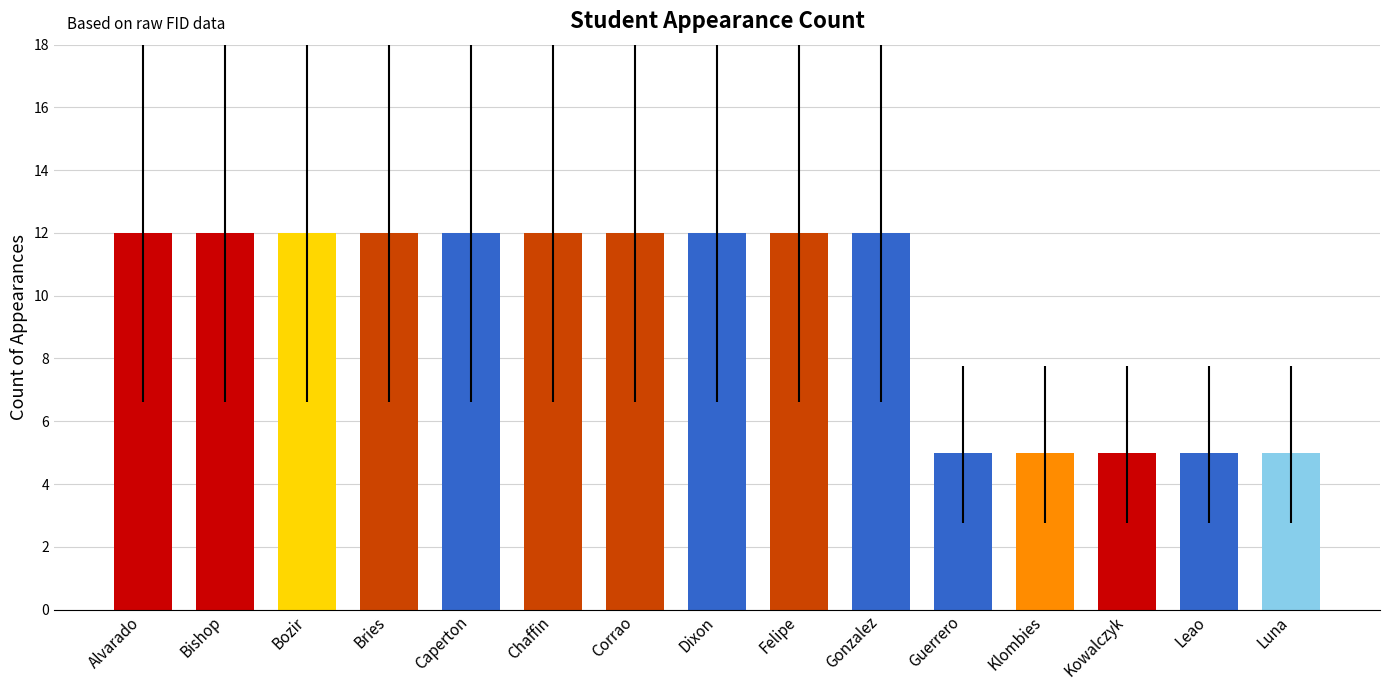

Reading right to left, extract all data points from this chart.

5	5	5	5	5	12	12	12	12	12	12	12	12	12	12